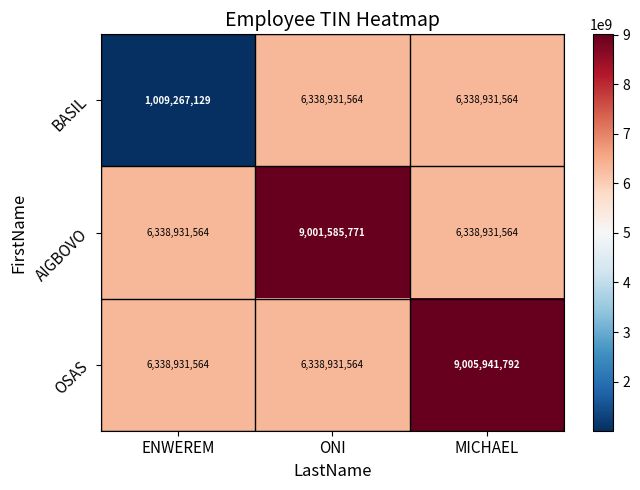

Which label corresponds to the smallest value in the chart?

ENWEREM